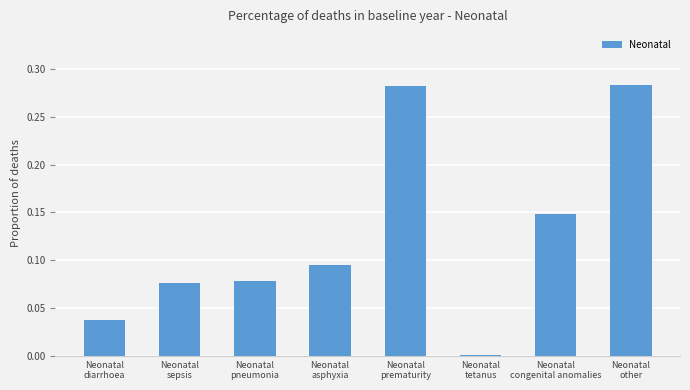

What is the sum of all values?

1.0